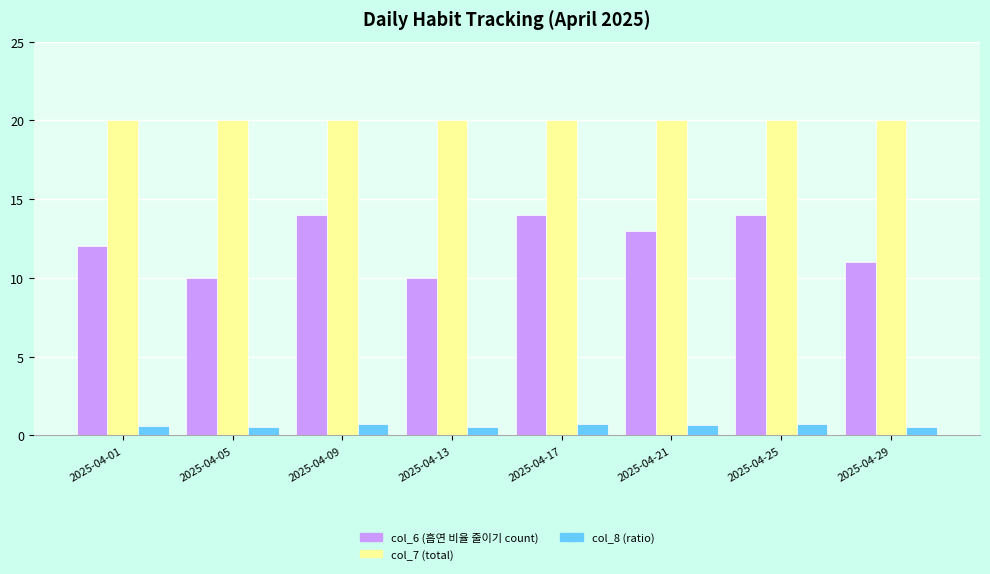

What is the sum of all col_7 (total) values?

160.0